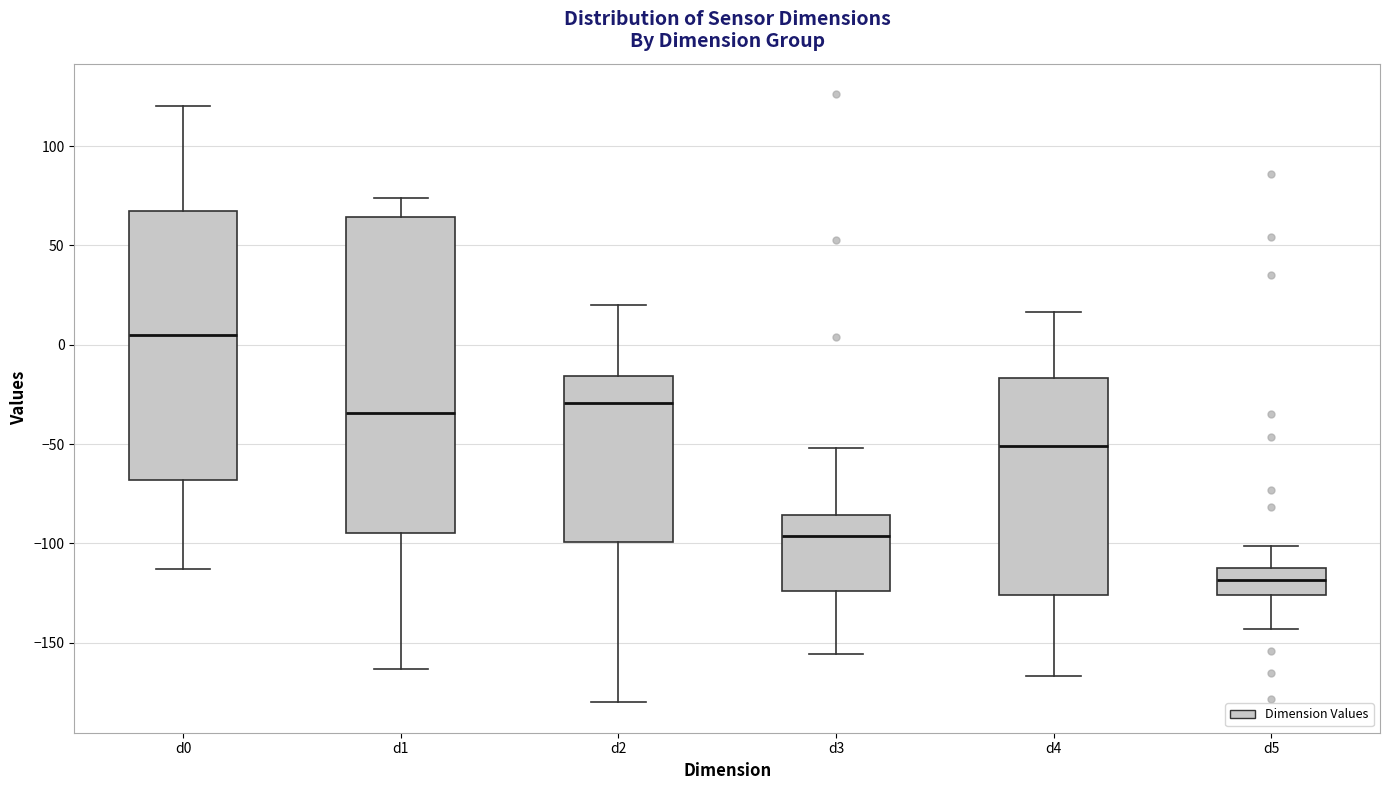

Where does the lower whisker of the box for d3 end on the y-axis? The values are not printed on the chart, so give them approximately, as read against the axis.

-155